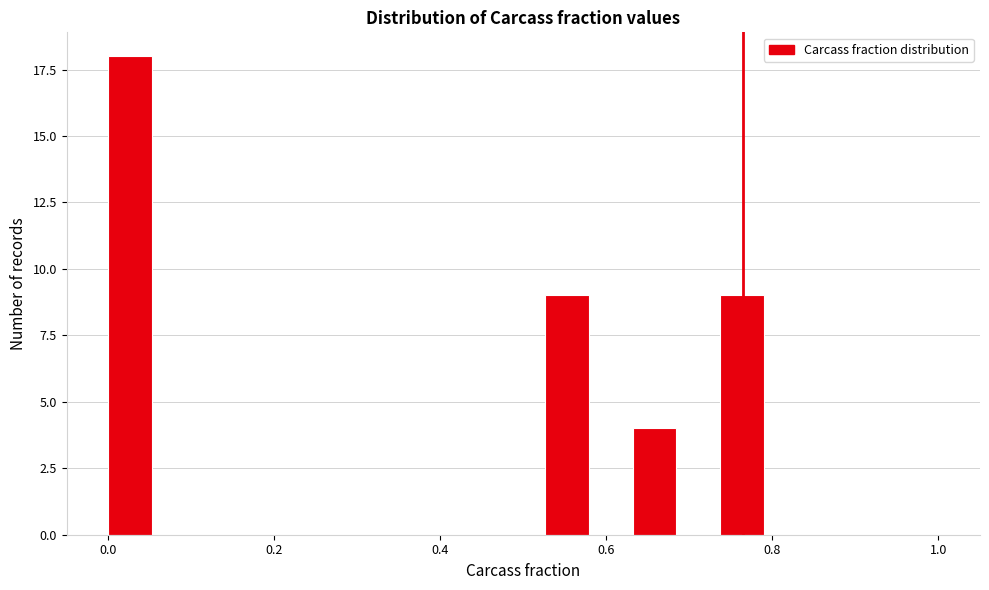

Read against the x-axis, roughly where is the centre of the tallest bar?

0.02